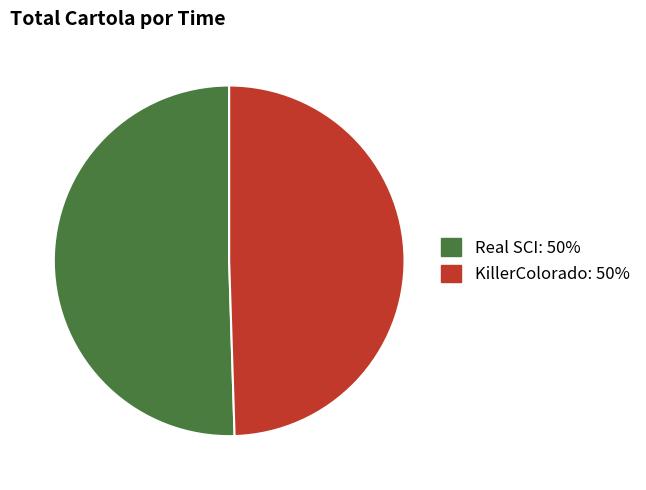

Is there a majority slice in this chart?

Yes